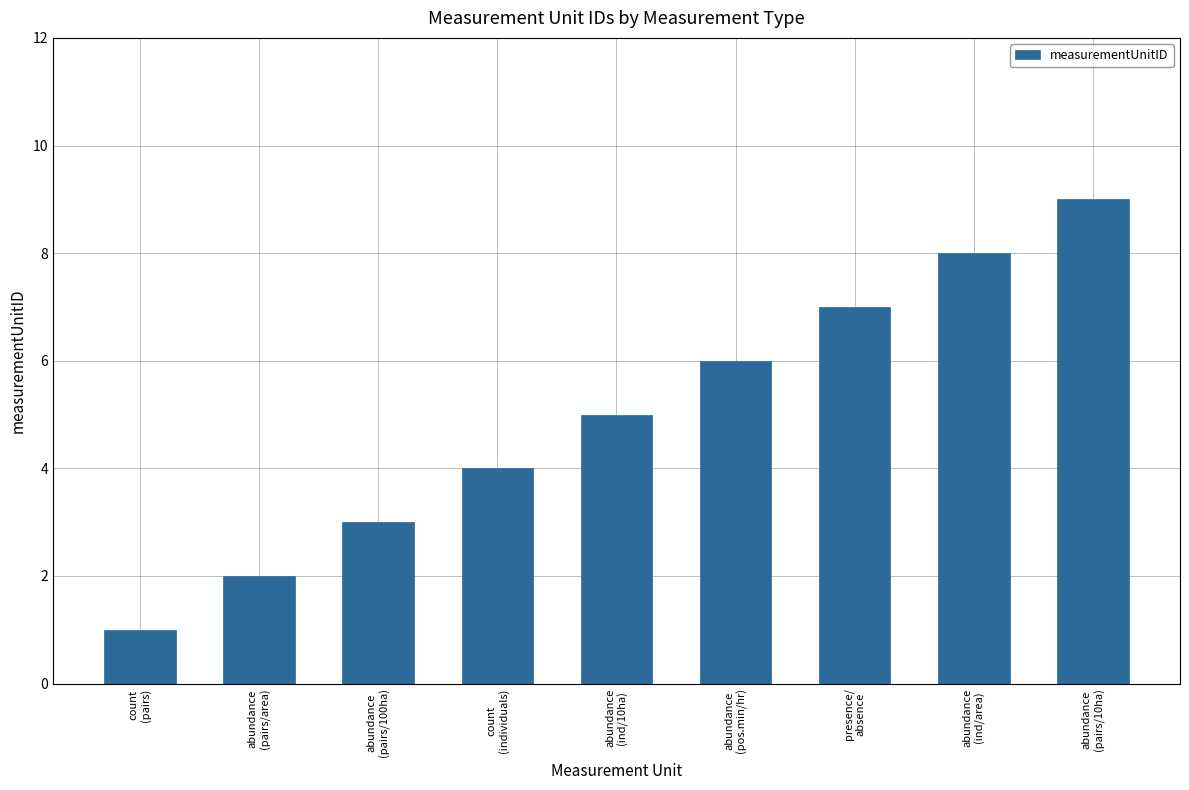

Is it true that the value at count
(individuals) is 6?

False